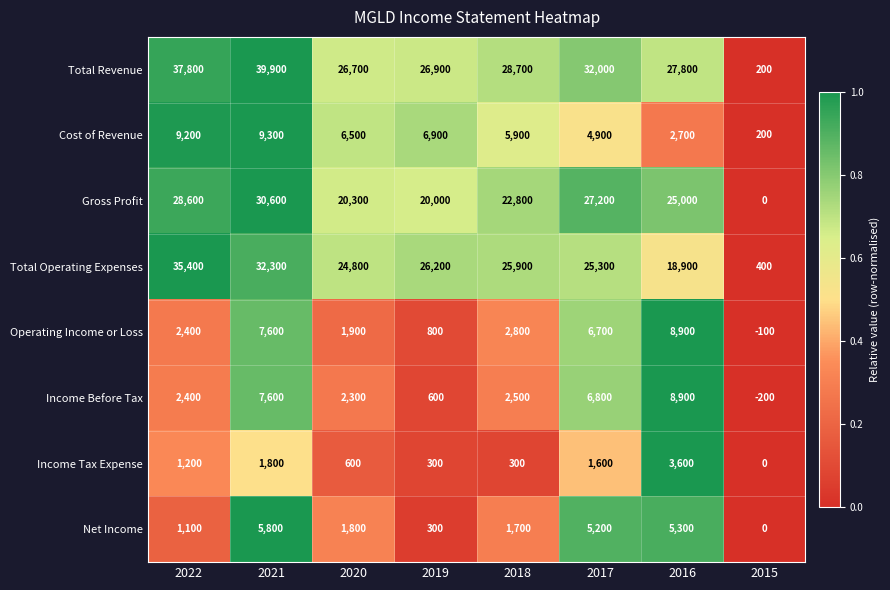

Rank the series at 2017 from highest to lowest value.

Total Revenue, Gross Profit, Total Operating Expenses, Income Before Tax, Operating Income or Loss, Net Income, Cost of Revenue, Income Tax Expense